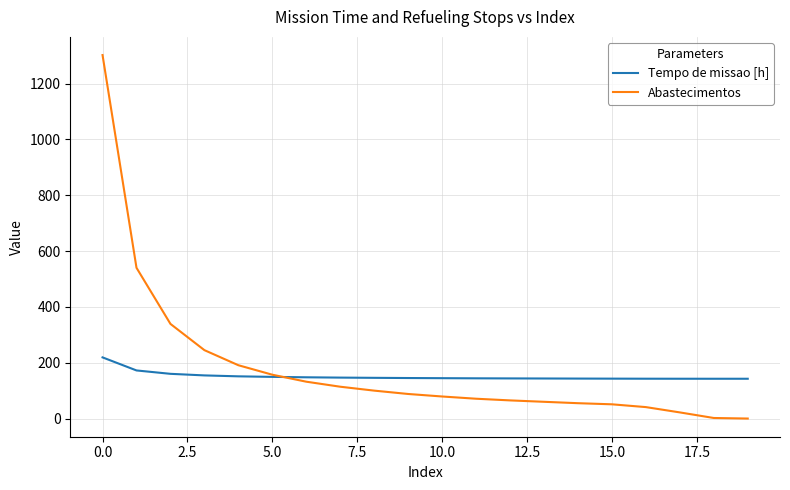

After their last crossing, which series has the higher values: Tempo de missao [h] or Abastecimentos?

Tempo de missao [h]